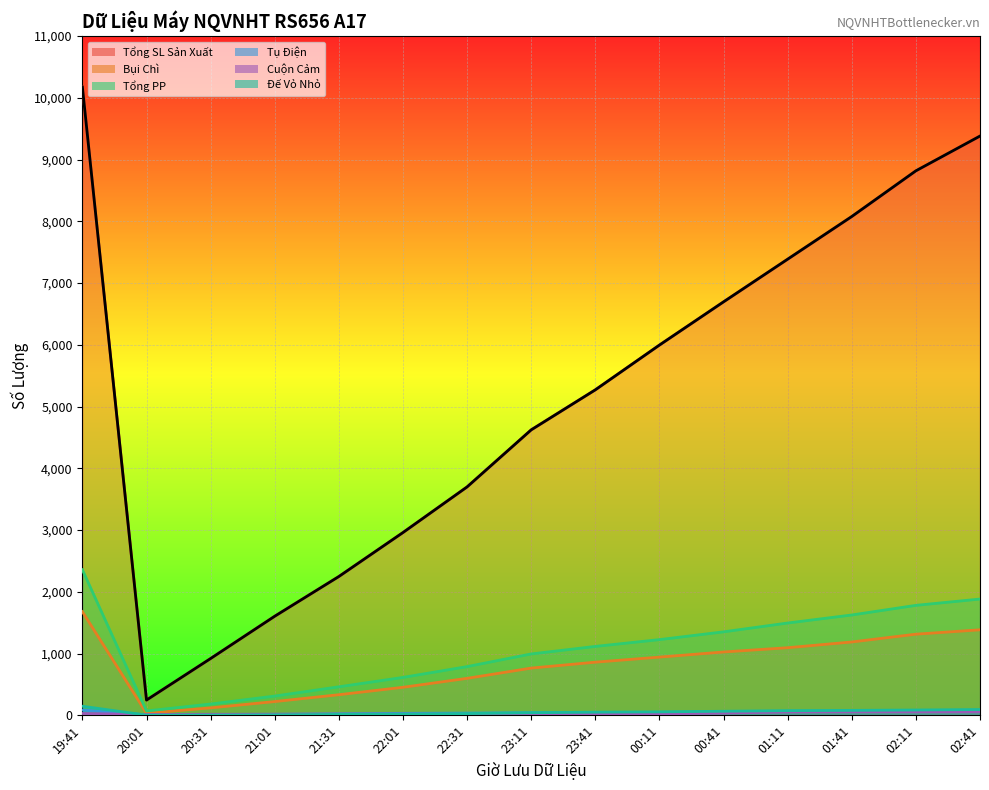

Reading right to left, transcribe all the data shown in this chart.

Tổng SL Sản Xuất: 9380	8817	8077	7386	6695	5995	5270	4622	3698	2959	2247	1604	919	246	10173
Bụi Chì: 1384	1313	1187	1094	1025	942	860	764	598	453	333	222	120	32	1678
Tổng PP: 1882	1780	1624	1494	1351	1225	1115	993	788	613	461	311	182	70	2357
Tụ Điện: 70	69	64	63	53	47	44	40	35	31	24	16	13	7	85
Cuộn Cảm: 56	56	56	54	36	23	21	21	19	19	18	17	16	13	29
Đế Vỏ Nhỏ: 93	85	79	75	65	55	50	41	27	18	14	7	3	2	146